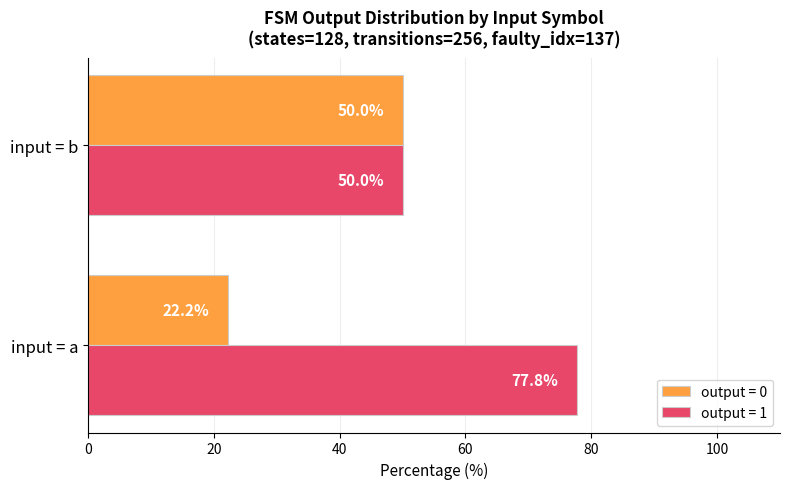

What are all the series names shown in the legend?

output = 0, output = 1